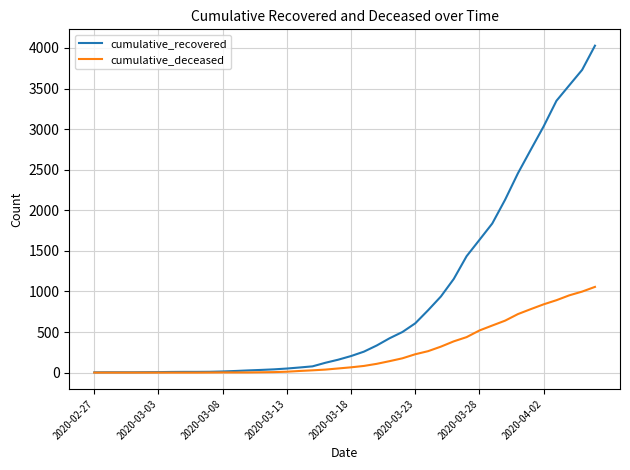

What is the maximum value for cumulative_deceased?

1056